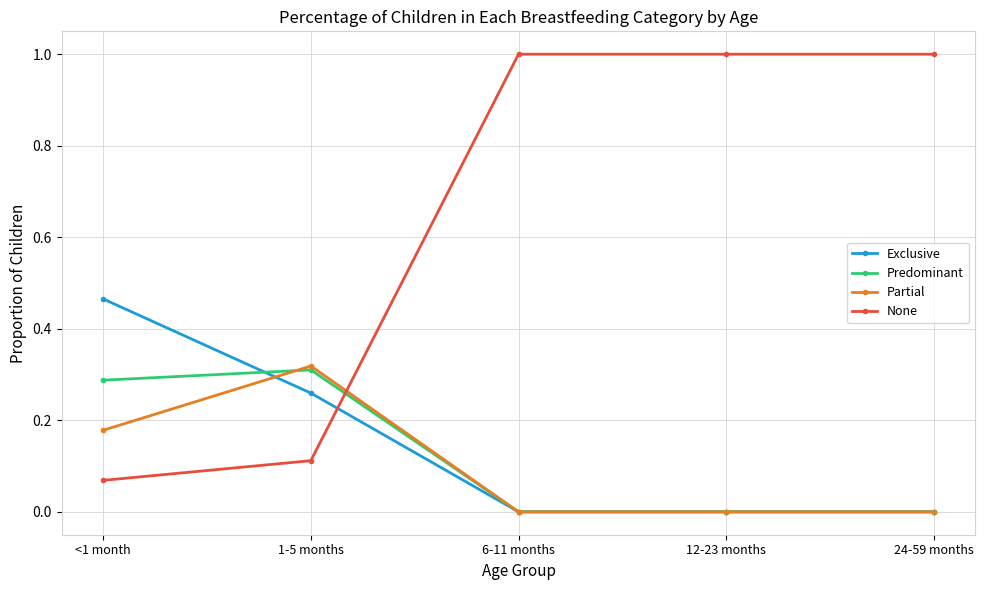

What is the difference between the maximum and second lowest values in the None series?

0.9